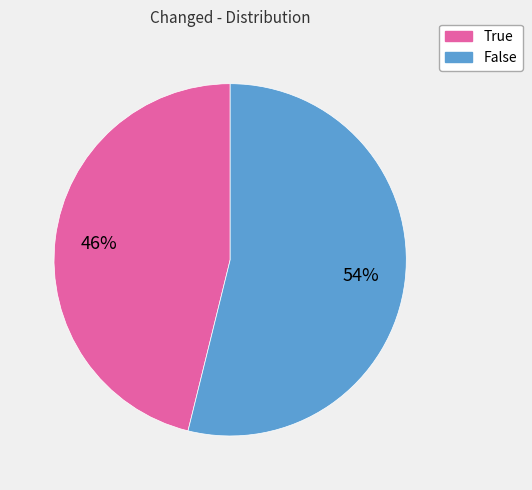

Is there any slice that represents more than half of the pie?

Yes